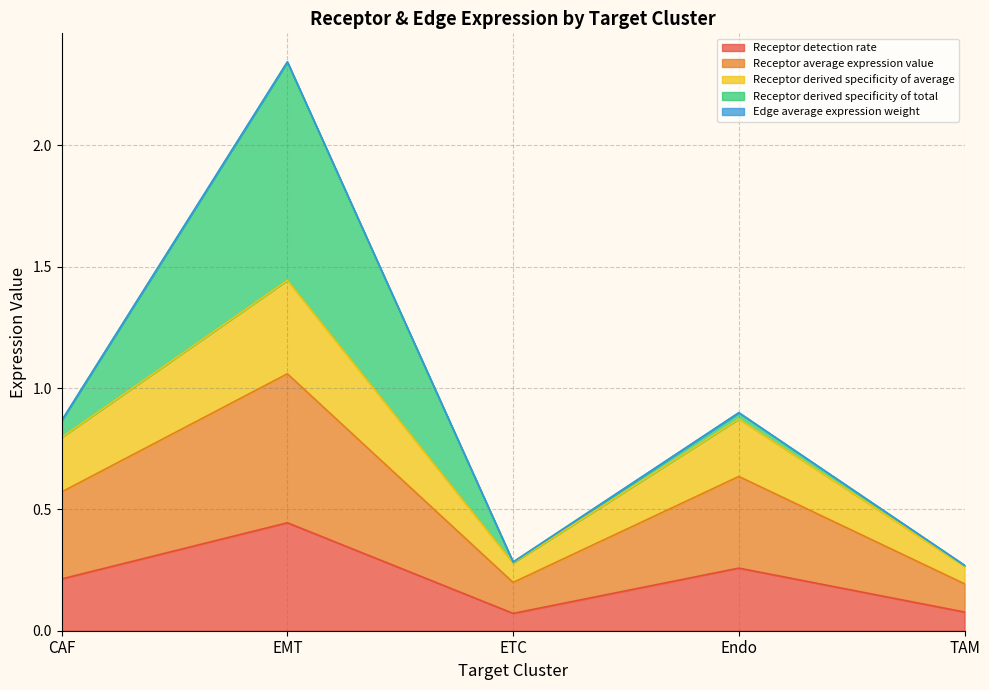

True or false: Receptor detection rate has a value of 0.1 at TAM.

True